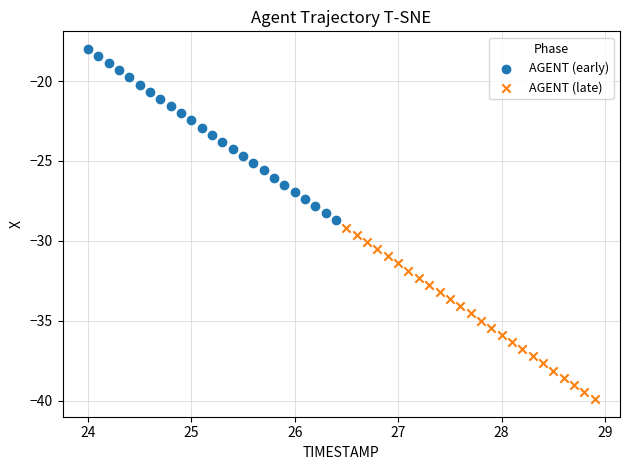

Which series reaches the minimum Y coordinate?

AGENT (late)